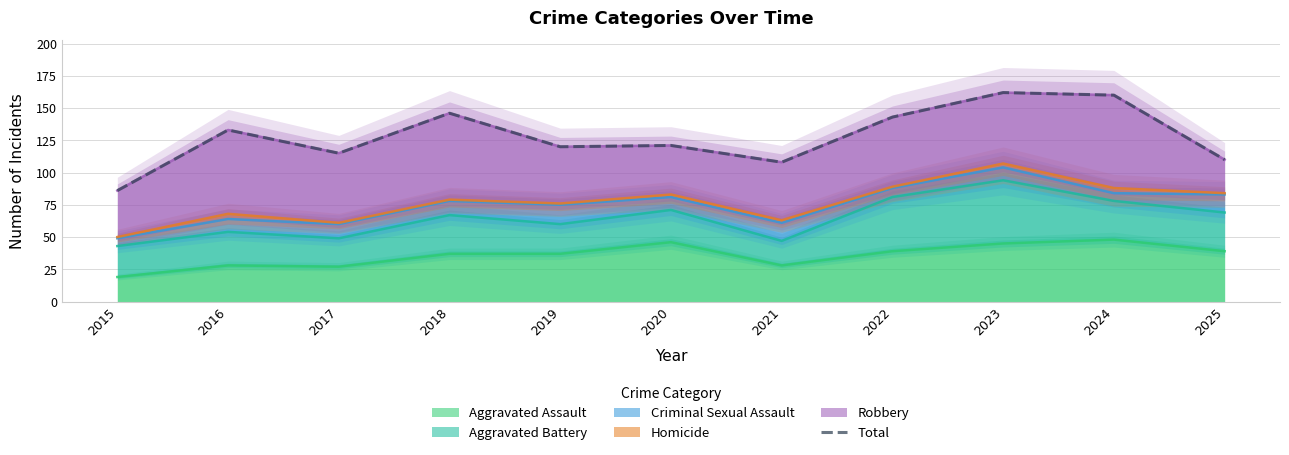

True or false: the data shows 143 at 2022.

True